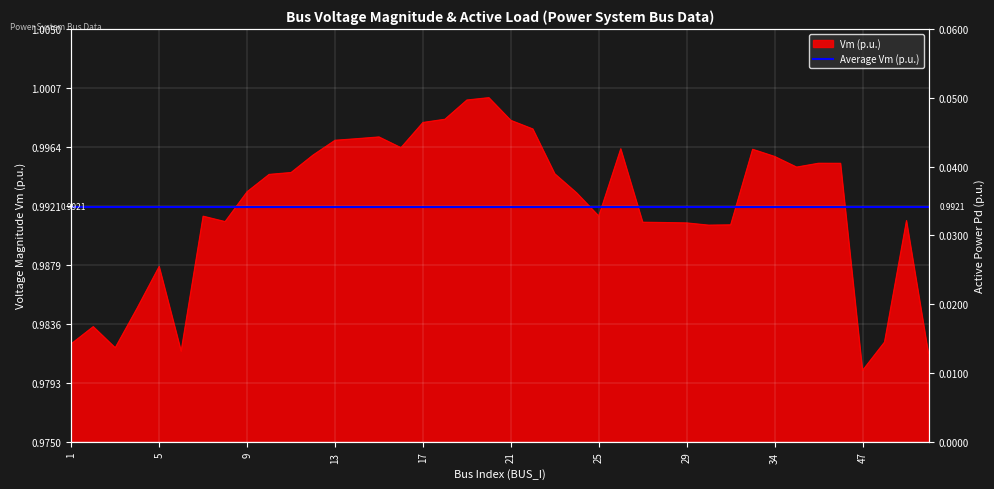

How many interior local peaks (higher than both neighbors) does the data have?

9